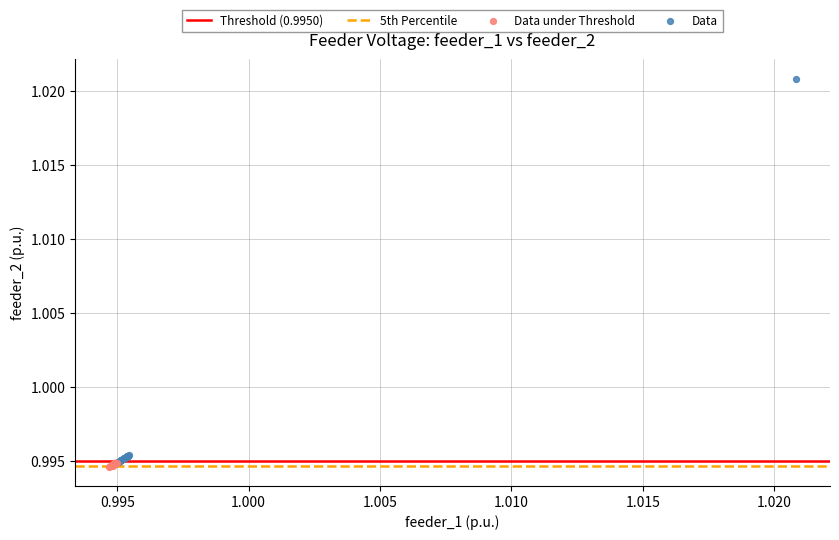

Which series reaches the minimum Y coordinate?

Data under Threshold